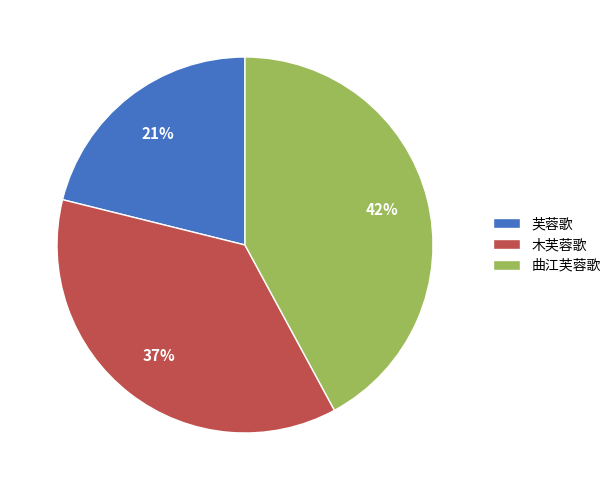

To the nearest percent, what is the average slice percentage?

33%